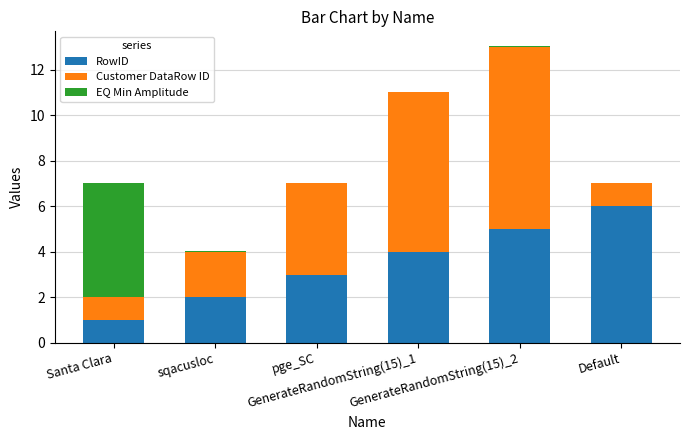

How many series are shown in this chart?

3